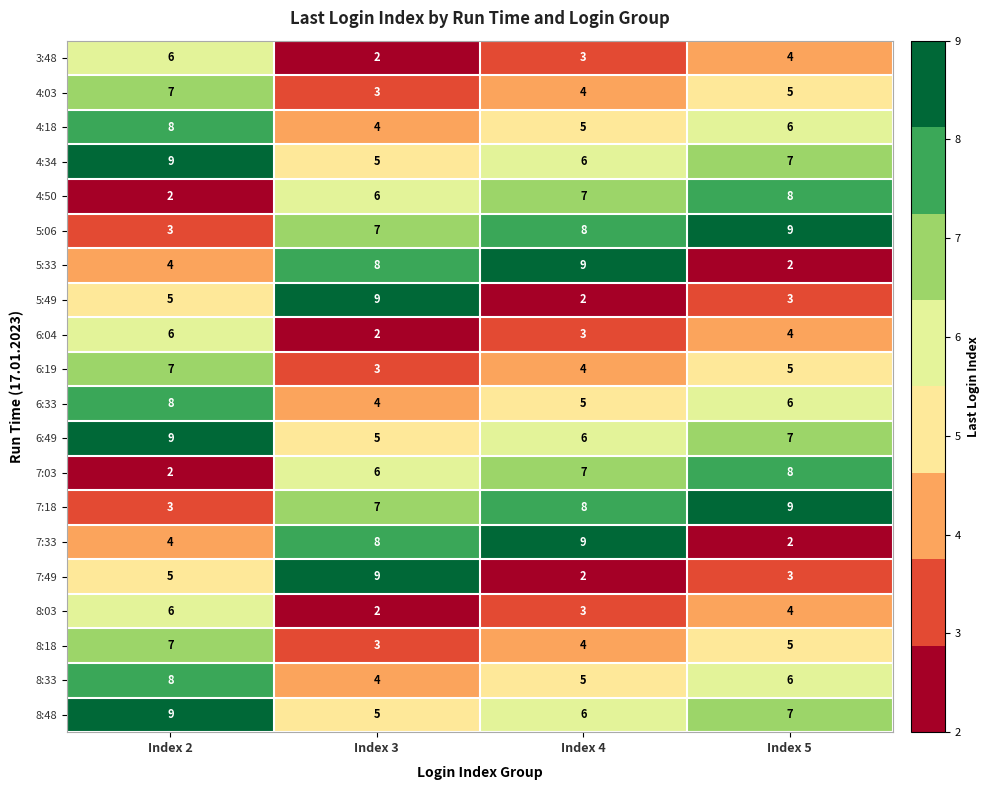

The value of 7:03 at Index 2 is 2. True or false?

True